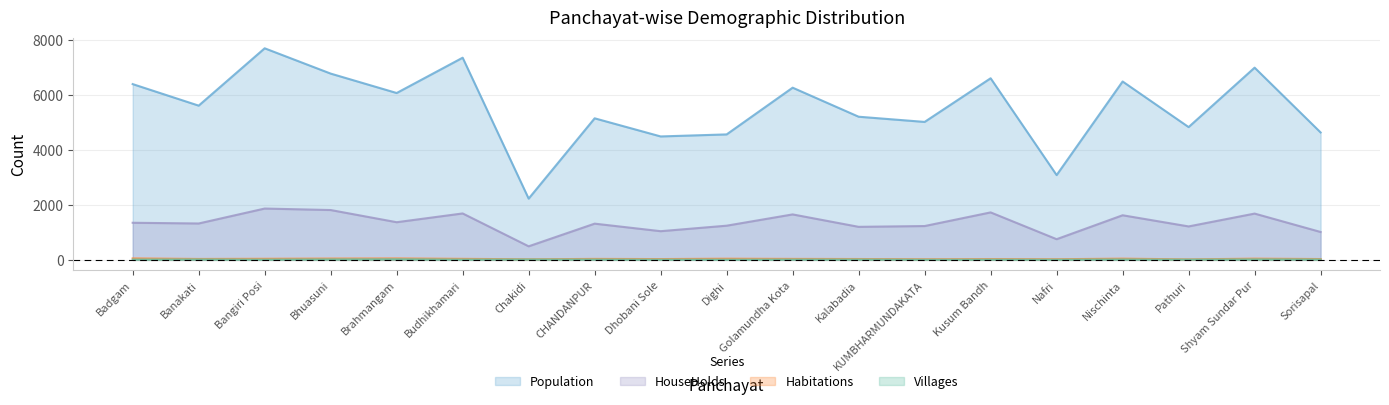

The Population series shows 10255 at Bhuasuni. True or false?

False